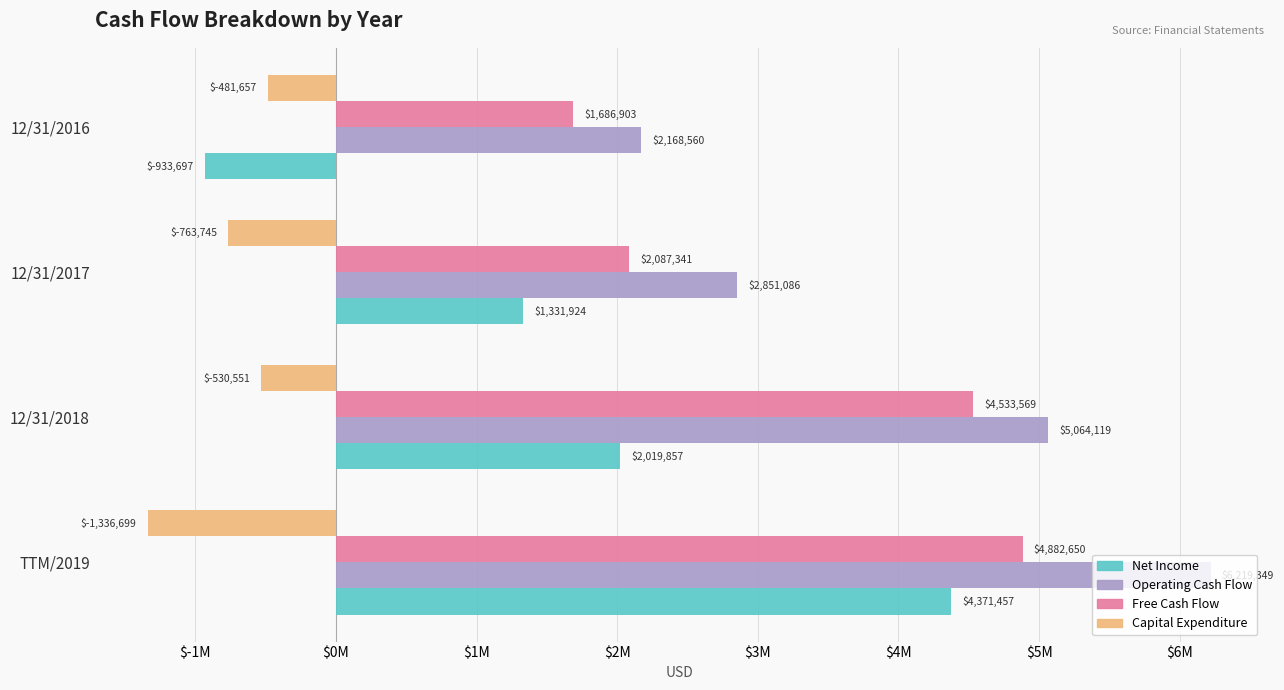

Which category has the lowest value in the Capital Expenditure series?

TTM/2019